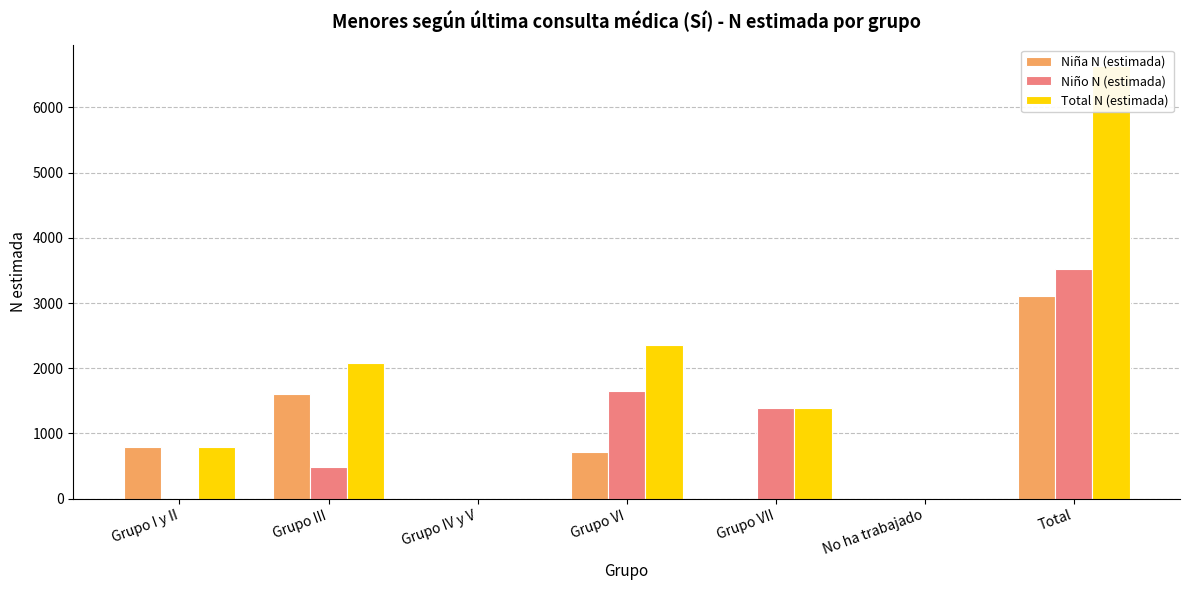

Where does the Total N (estimada) series first go above 1395?

Grupo III